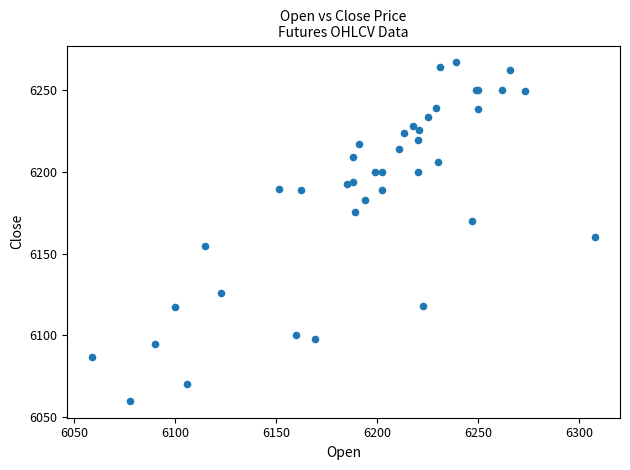

What Y value in the scatter plot is closest to 6163?

6160.1